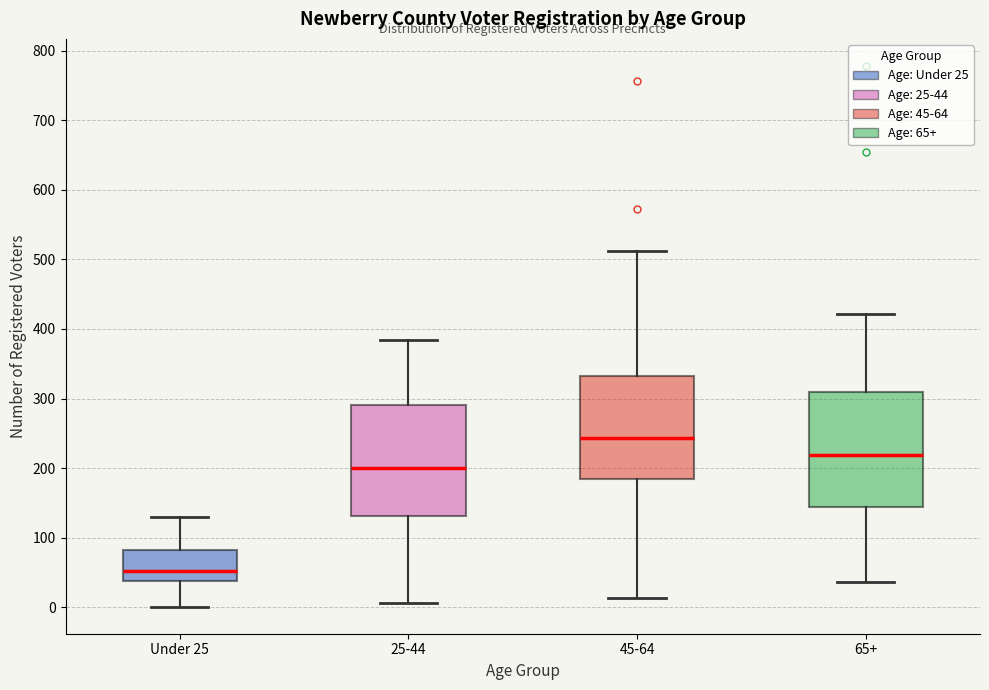

Reading left to right, read every box against the y-axis: the position of its median line, the range the box covers, and the ends of its whiskers. The values are not printed on the chart, so give them approximately, as read against the axis.

Under 25: median 50, box 40 to 80, whiskers 0 to 130
25-44: median 200, box 130 to 290, whiskers 10 to 380
45-64: median 240, box 180 to 330, whiskers 10 to 510
65+: median 220, box 140 to 310, whiskers 40 to 420